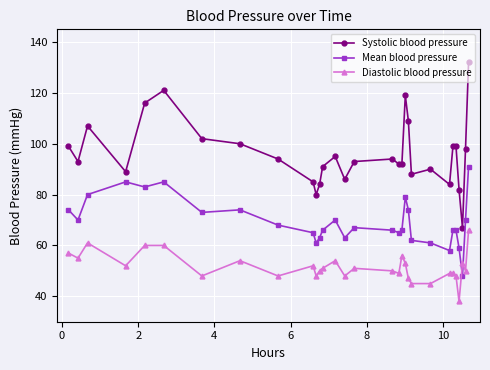

Reading left to right, extract all data points from this chart.

Systolic blood pressure: 99	93	107	89	116	121	102	100	94	85	80	84	91	95	86	93	94	92	92	119	109	88	90	84	99	99	82	67	98	132
Mean blood pressure: 74	70	80	85	83	85	73	74	68	65	61	63	66	70	63	67	66	65	66	79	74	62	61	58	66	66	59	48	70	91
Diastolic blood pressure: 57	55	61	52	60	60	48	54	48	52	48	50	51	54	48	51	50	49	56	53	47	45	45	49	49	48	38	53	50	66